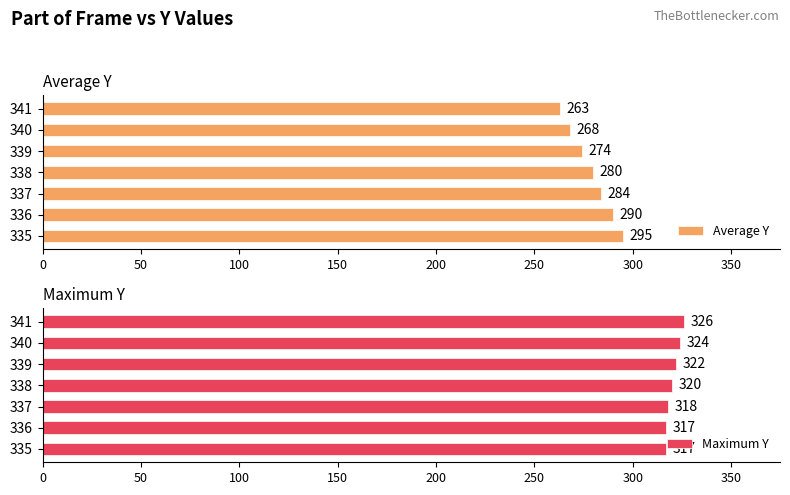

Rank the categories by Average Y value from highest to lowest.

335, 336, 337, 338, 339, 340, 341